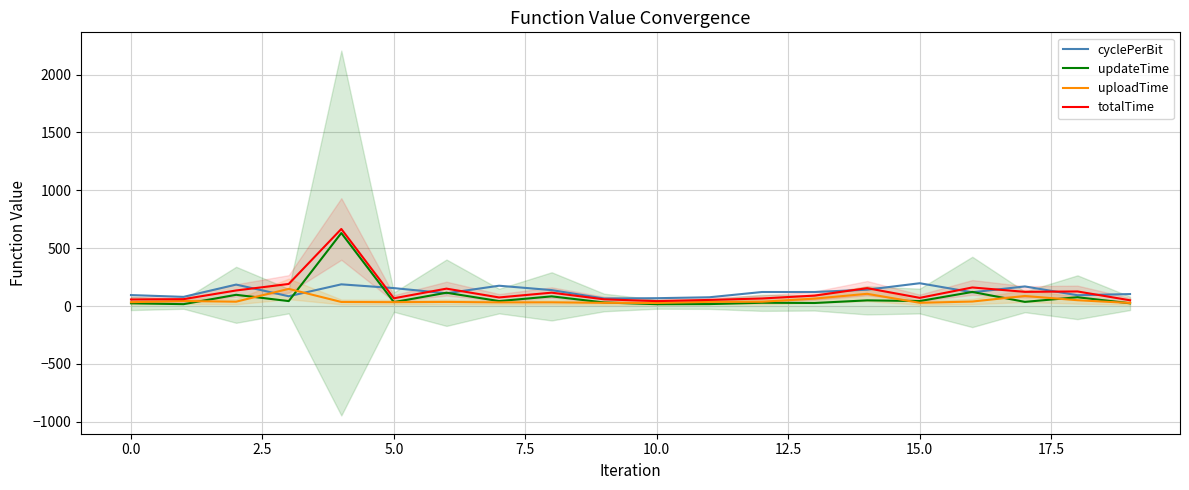

What are all the series names shown in the legend?

cyclePerBit, updateTime, uploadTime, totalTime